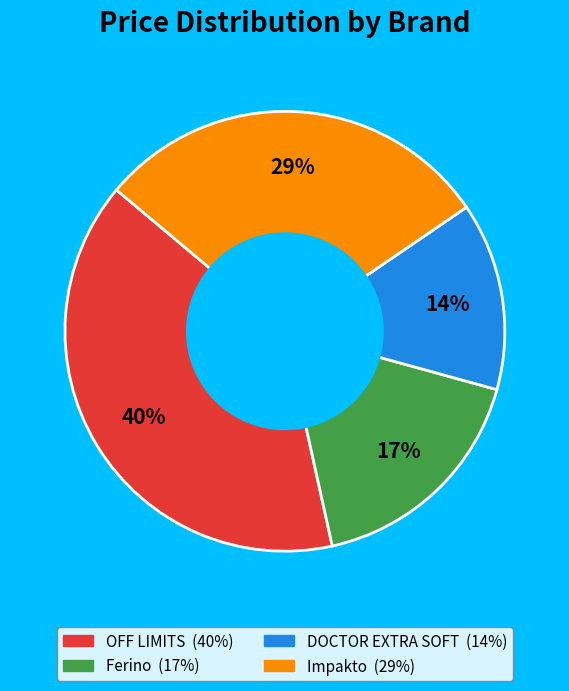

Combined, do OFF LIMITS and Ferino account for over 50%?

Yes